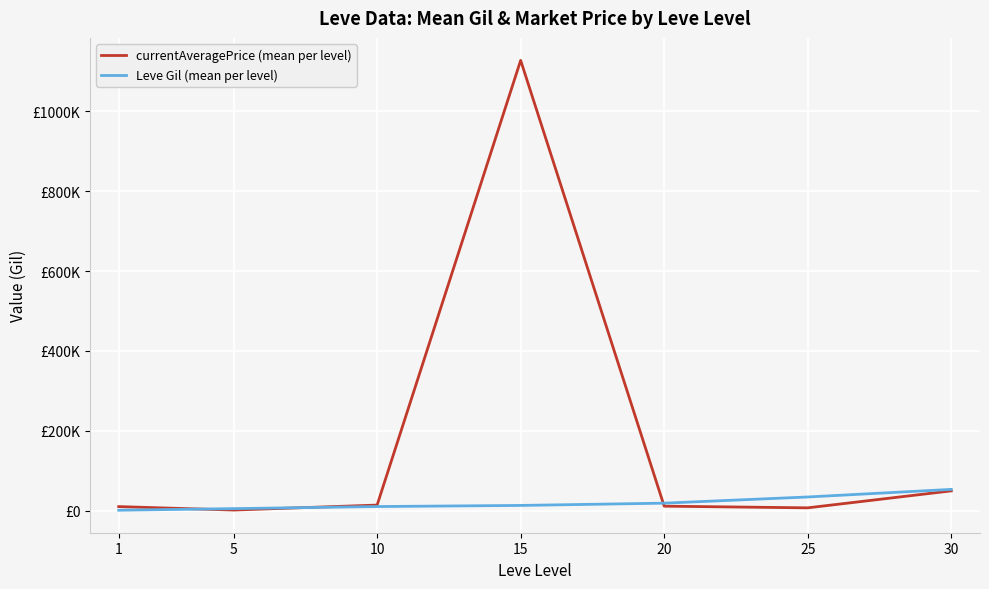

At which label is currentAveragePrice (mean per level) closest to 564553?

30